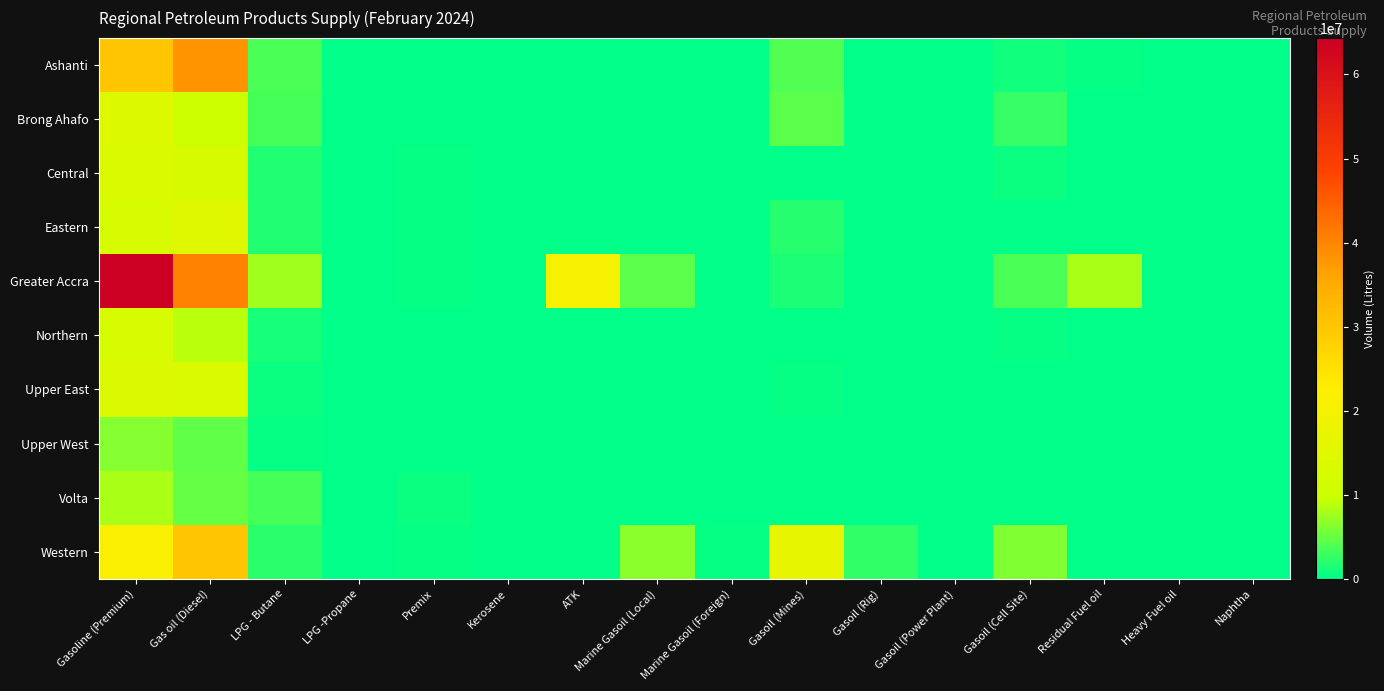

At which category is the sum across all series the highest?

Gasoline (Premium)